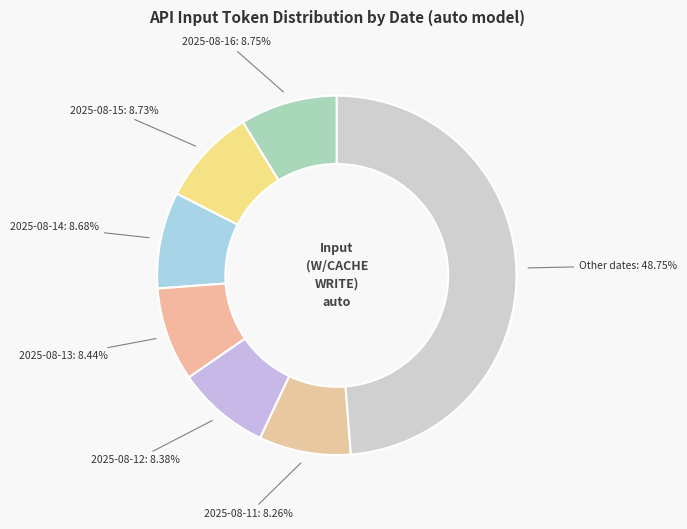

Count the number of slices in the pie.

7